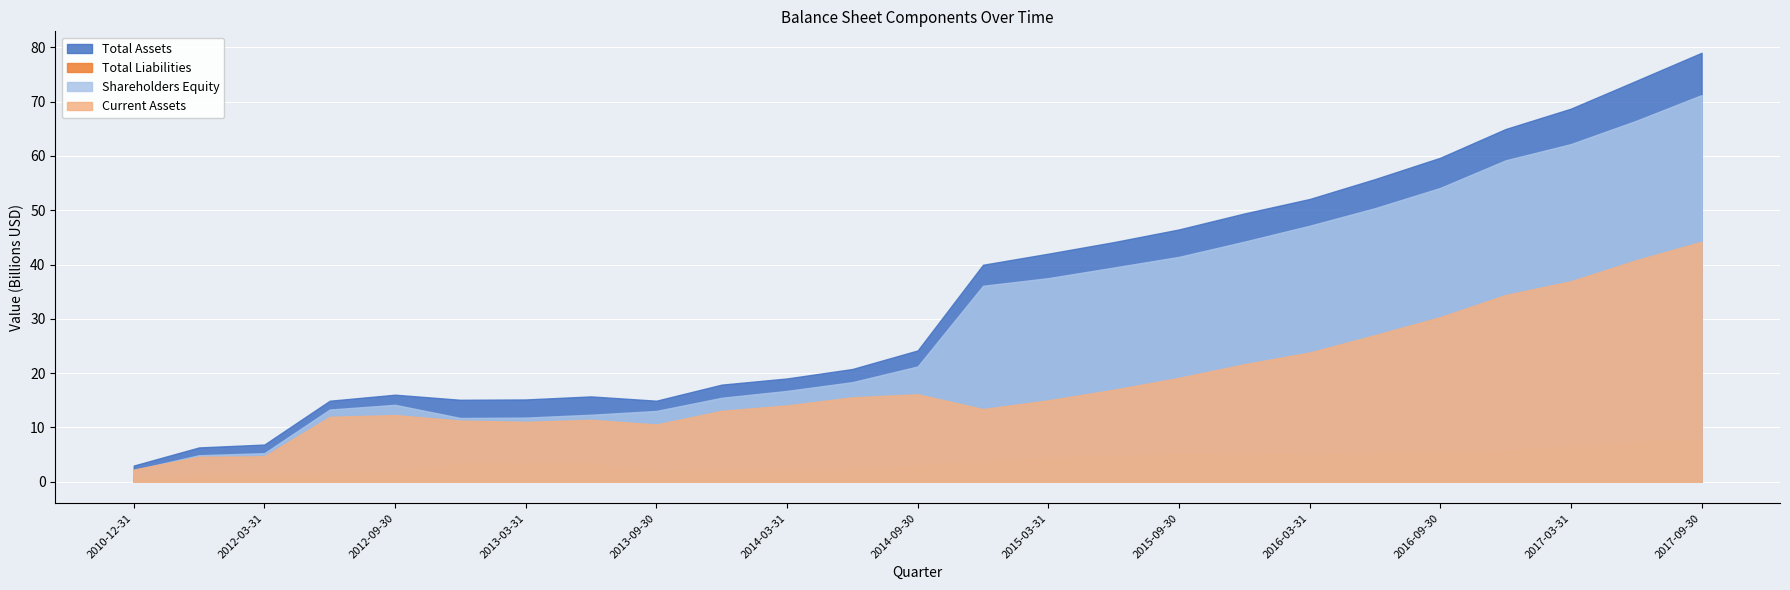

The value of Total Assets at 2011-12-31 is 6331000000. True or false?

True